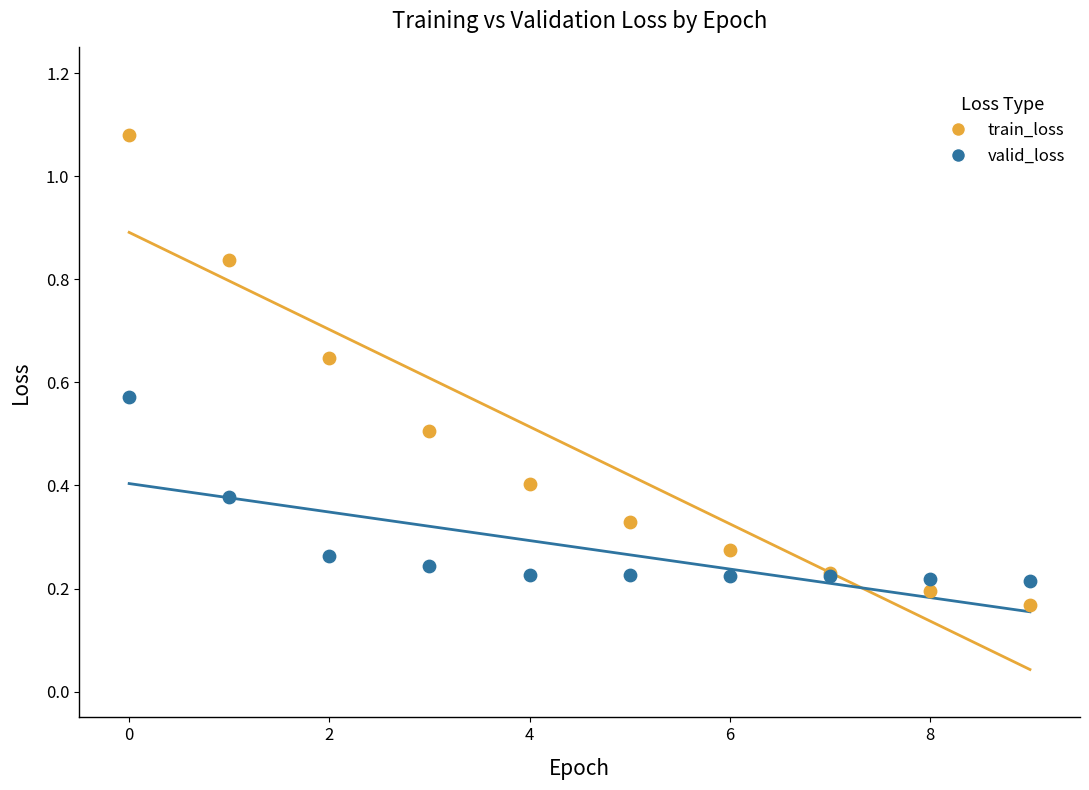

Which series has the largest Y range (max minus min)?

train_loss